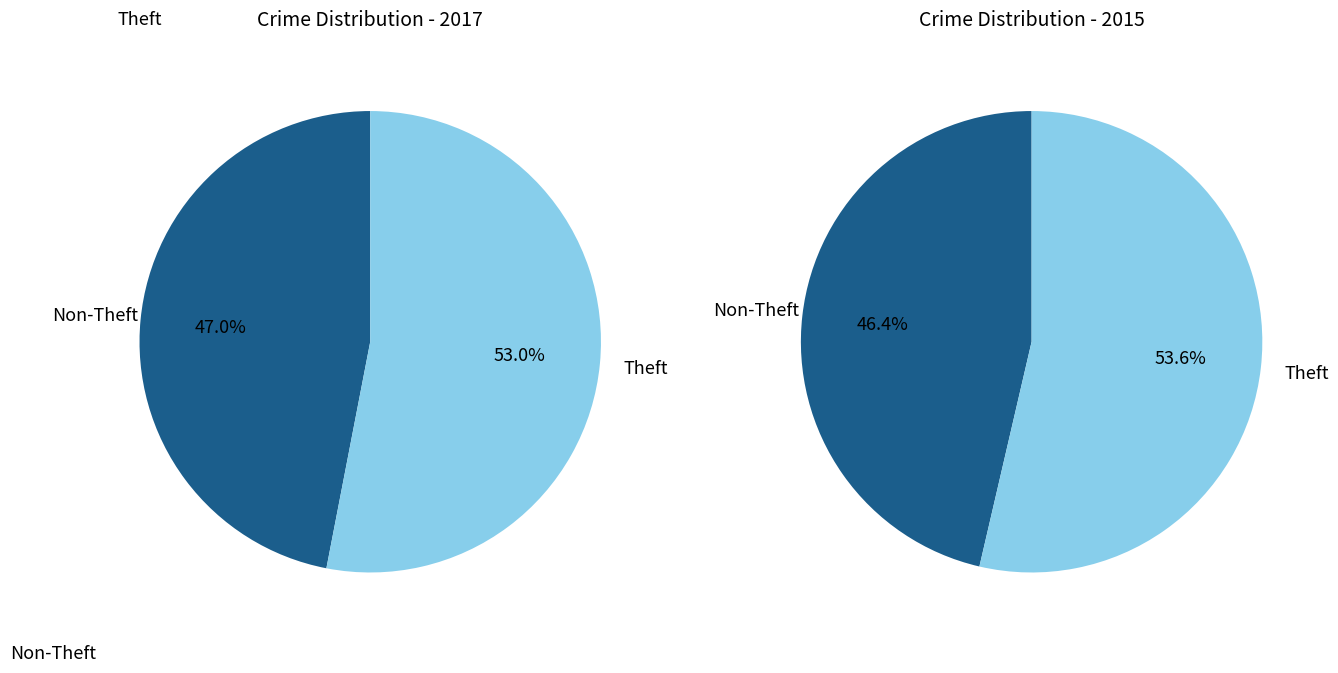

Is Criminal Sexual Assault the majority of the pie?

No